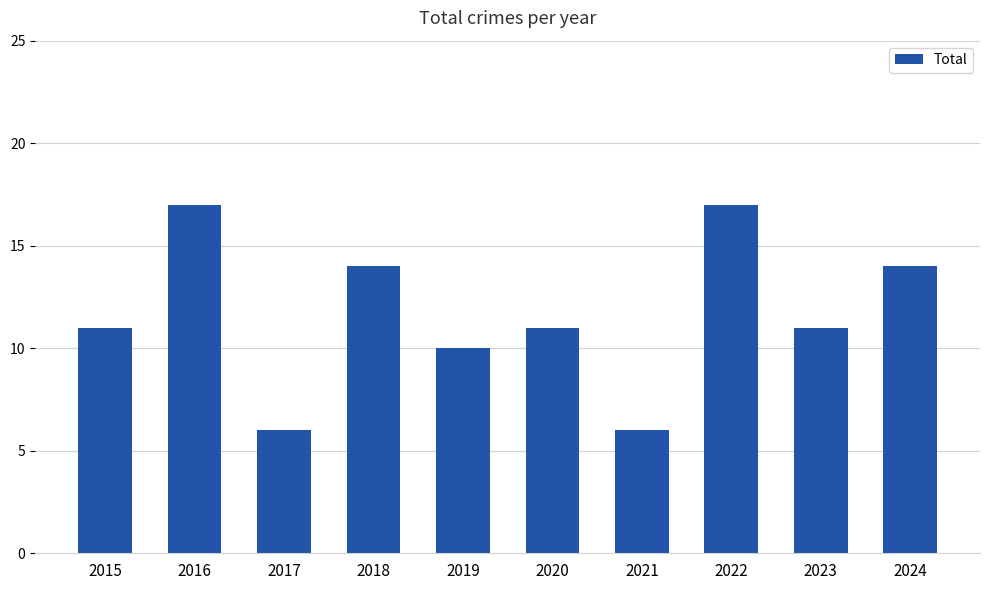

Count the number of categories in the chart.

10